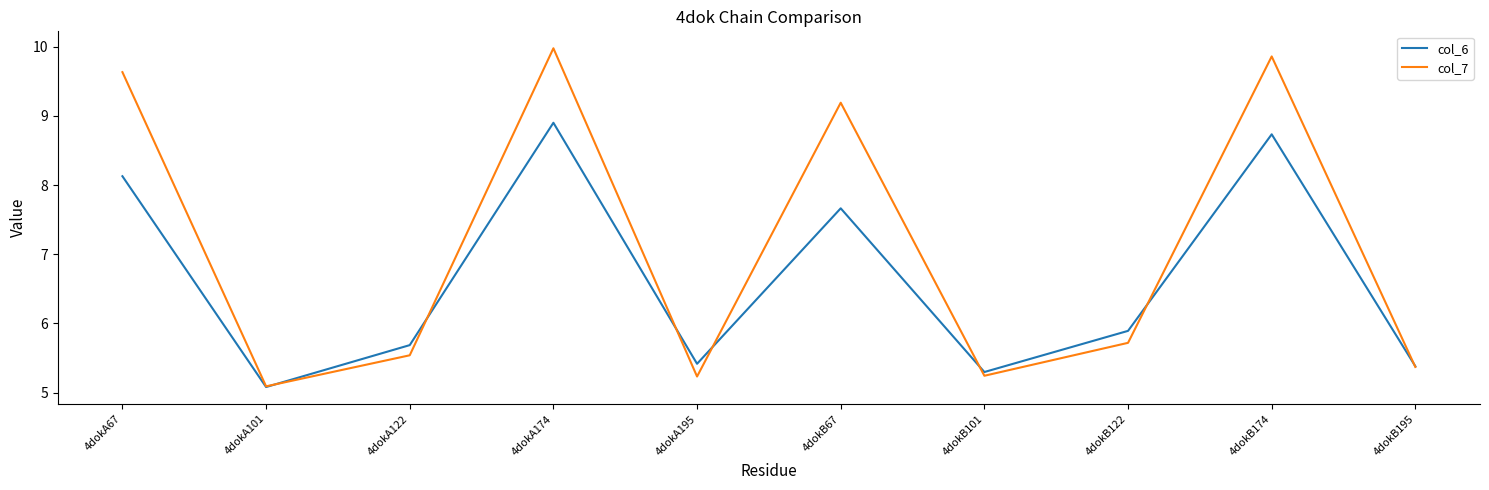

Which series changed the most between 4dokA101 and 4dokA195?

col_6